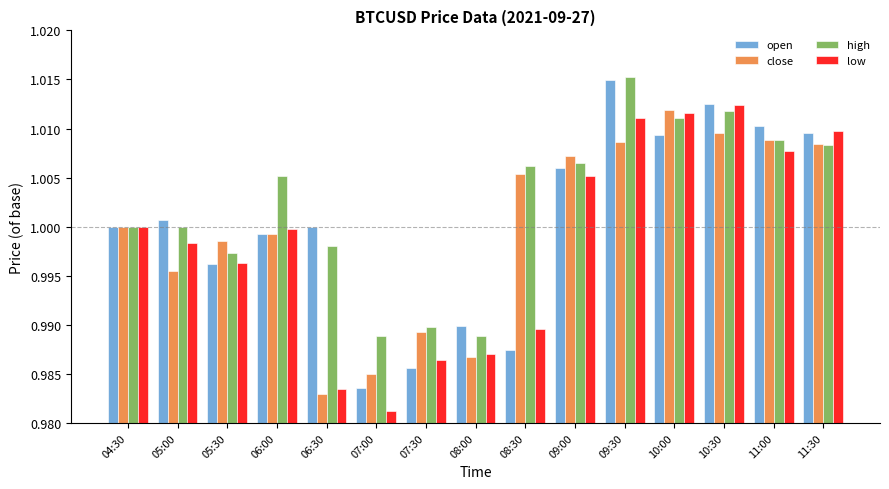

Between 06:00 and 07:30, which series saw the biggest shift?

high